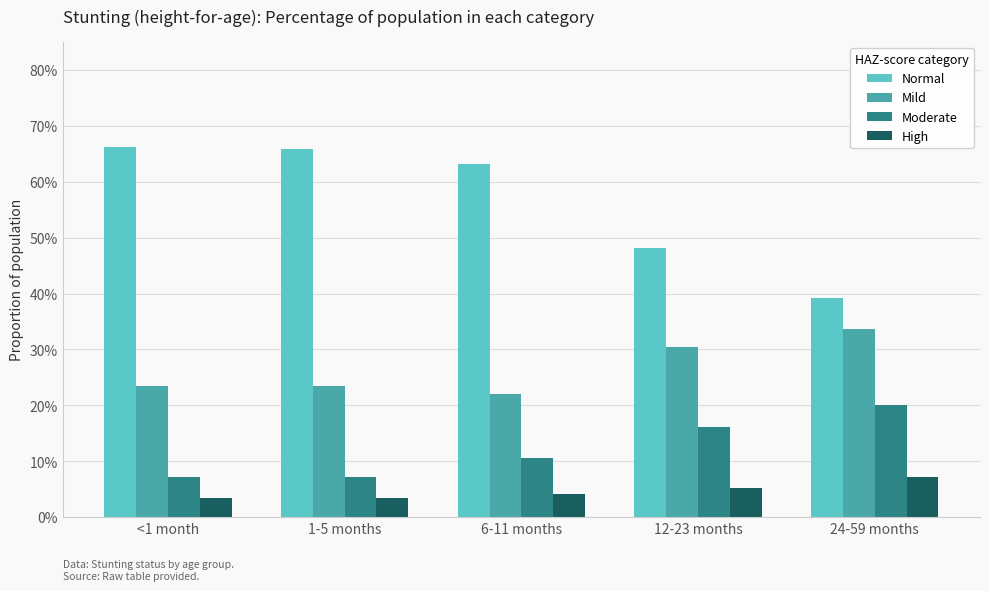

The value of High at 1-5 months is 0.1. True or false?

False